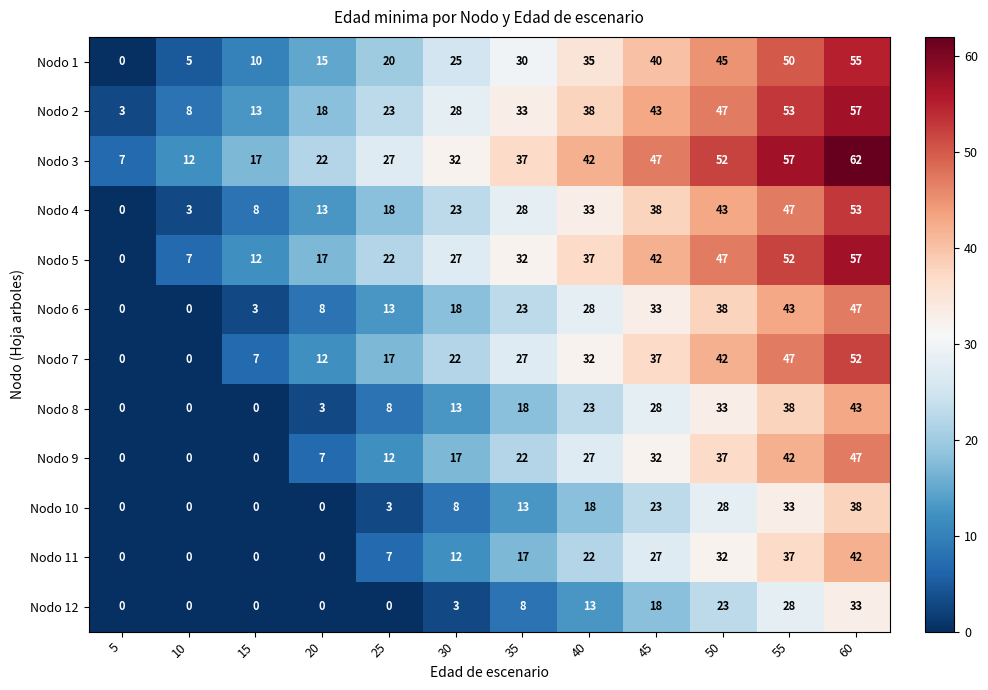

Is it true that Nodo 4 equals 8 at 15?

True